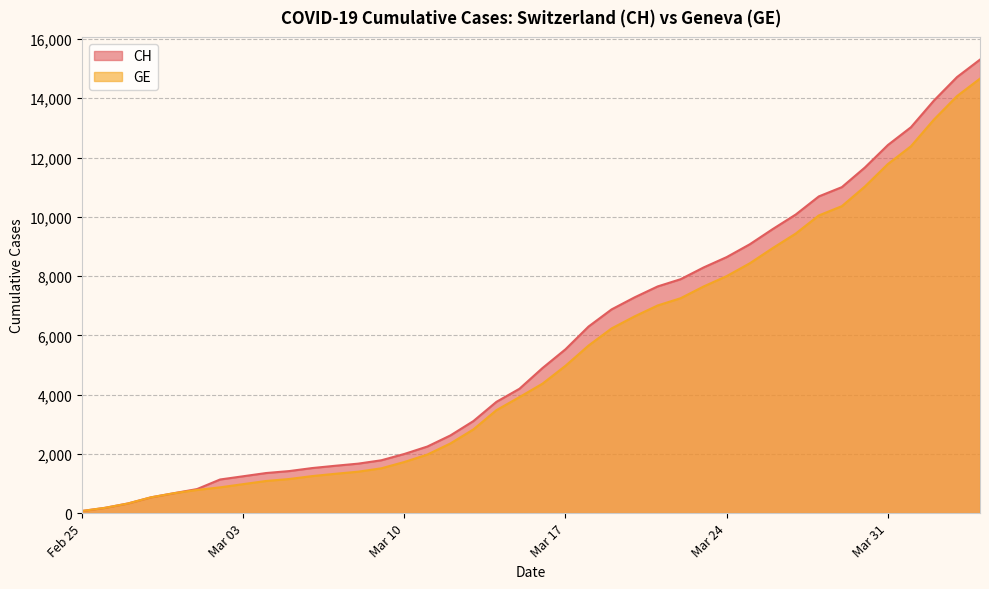

What is the value of the GE point at the 36th from the left?

11780